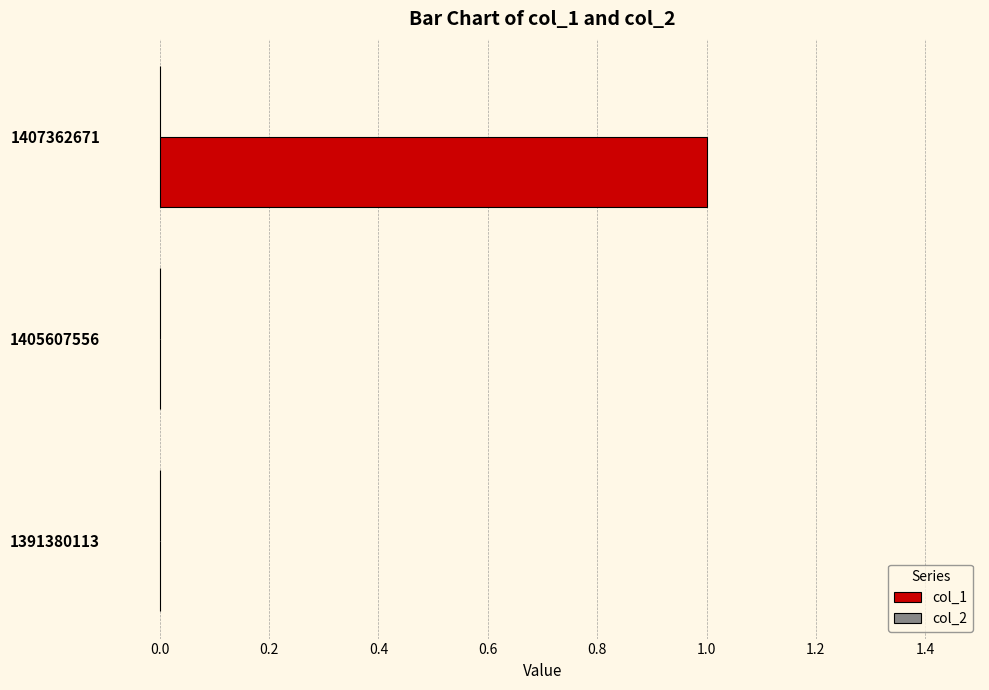

Is it true that the value at 1405607556 is 0?

True